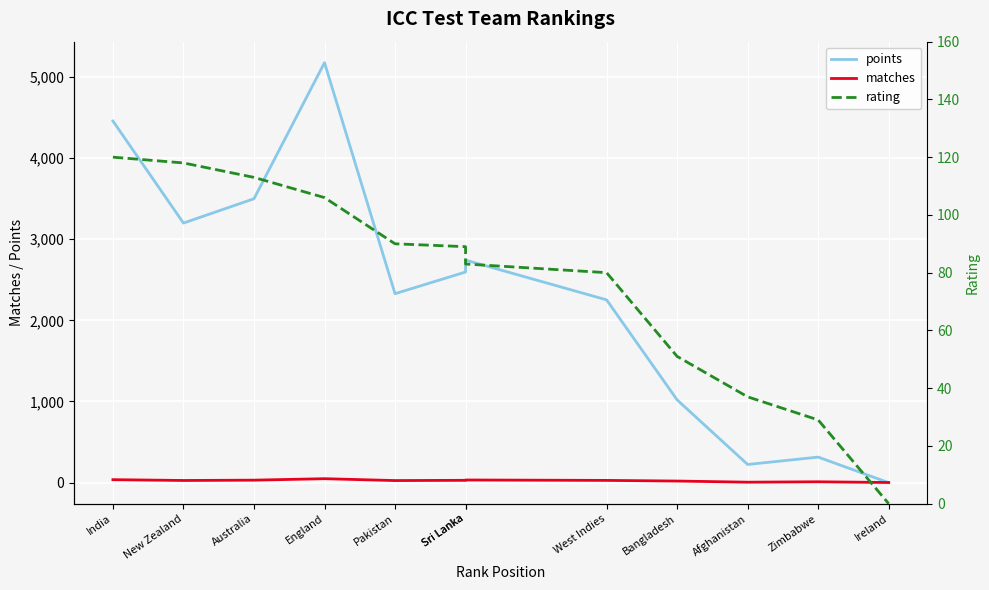

The rating series shows 90 at Pakistan. True or false?

True